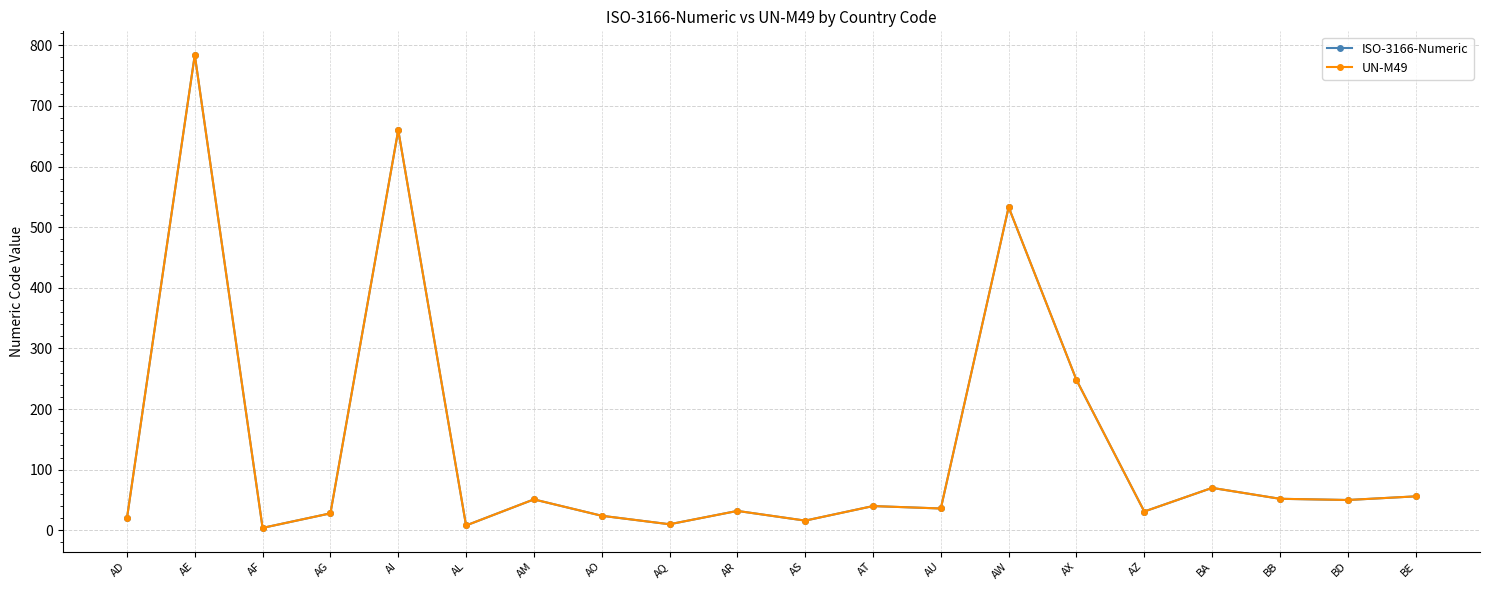

In UN-M49, how many points are higher than both neighbors (excluding endpoints)?

7